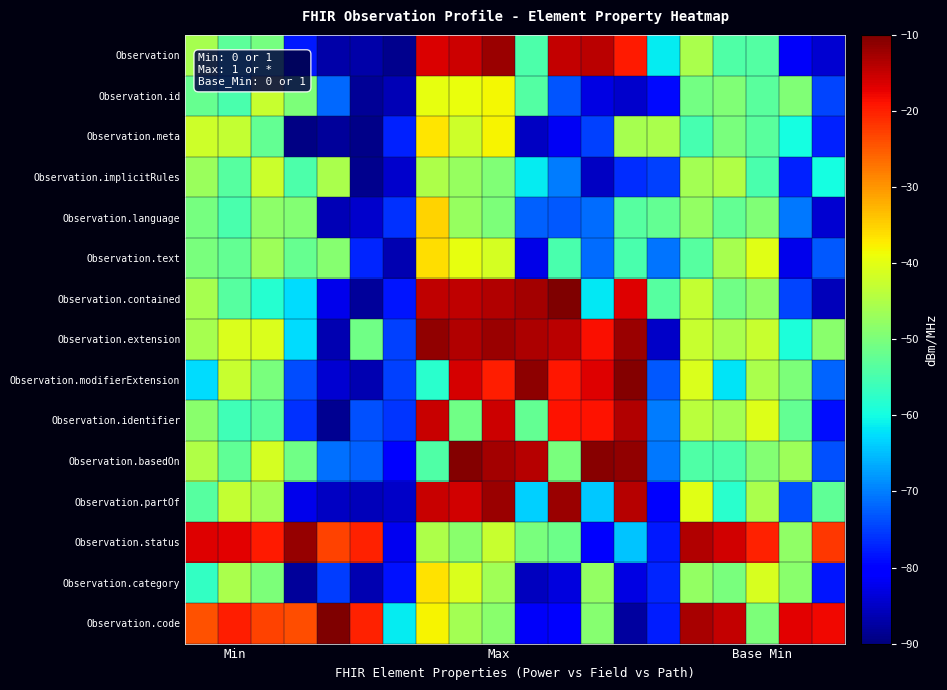

At which category is the sum across all series the highest?

Max